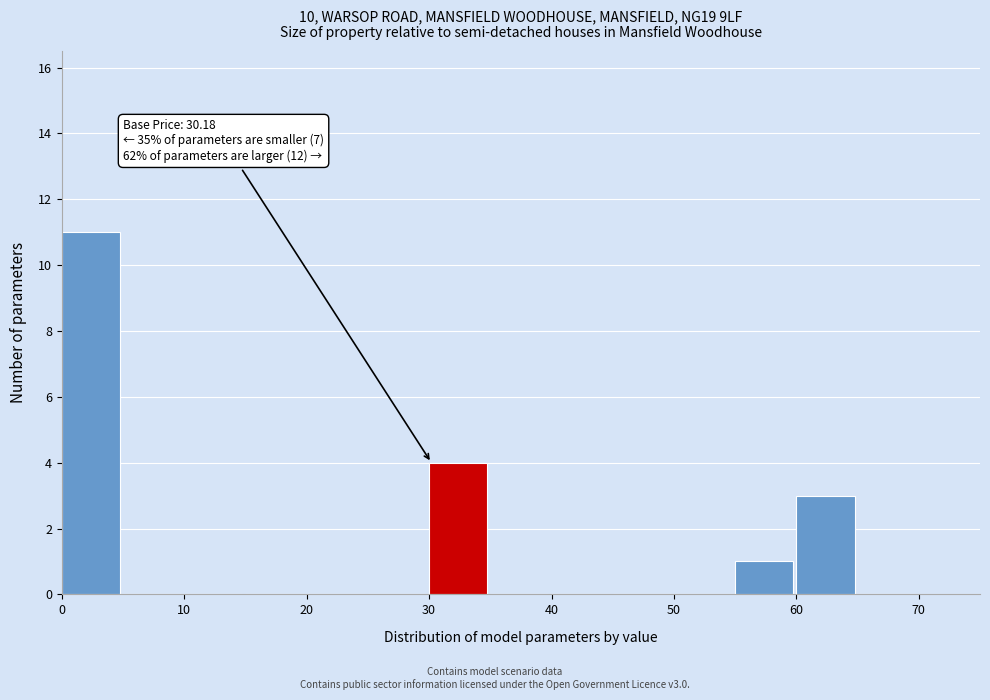

Which range on the x-axis has the tallest bar?

0 to 5